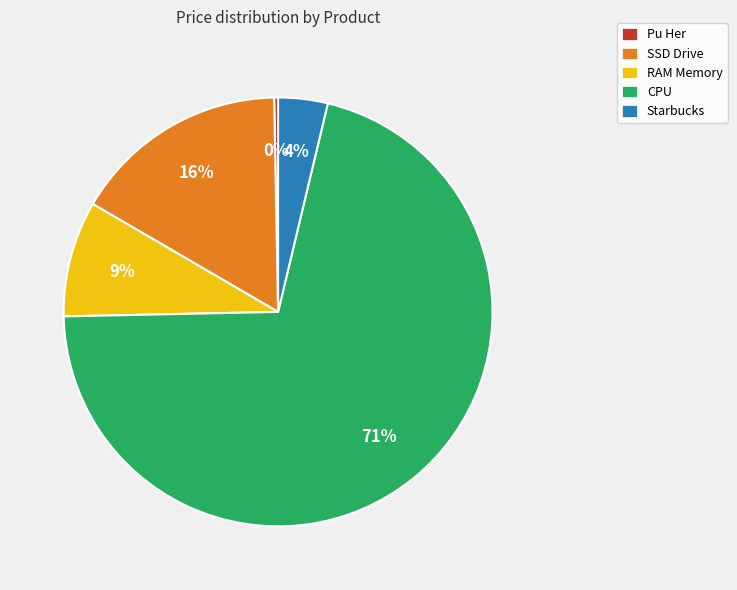

Which slice is the smallest?

Pu Her